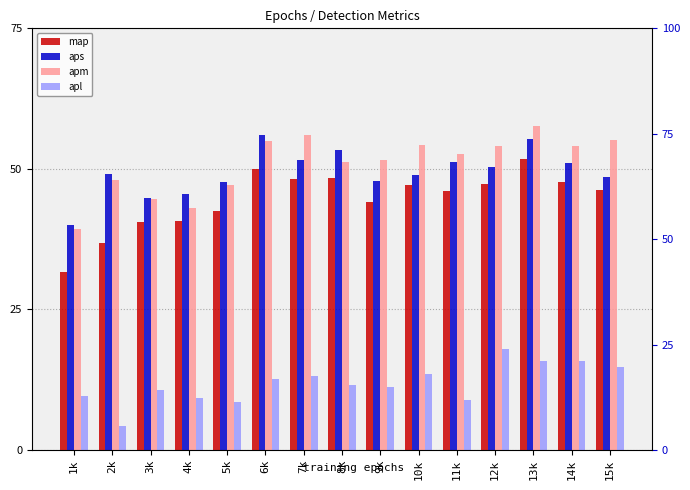

How many bars are there in total?

60